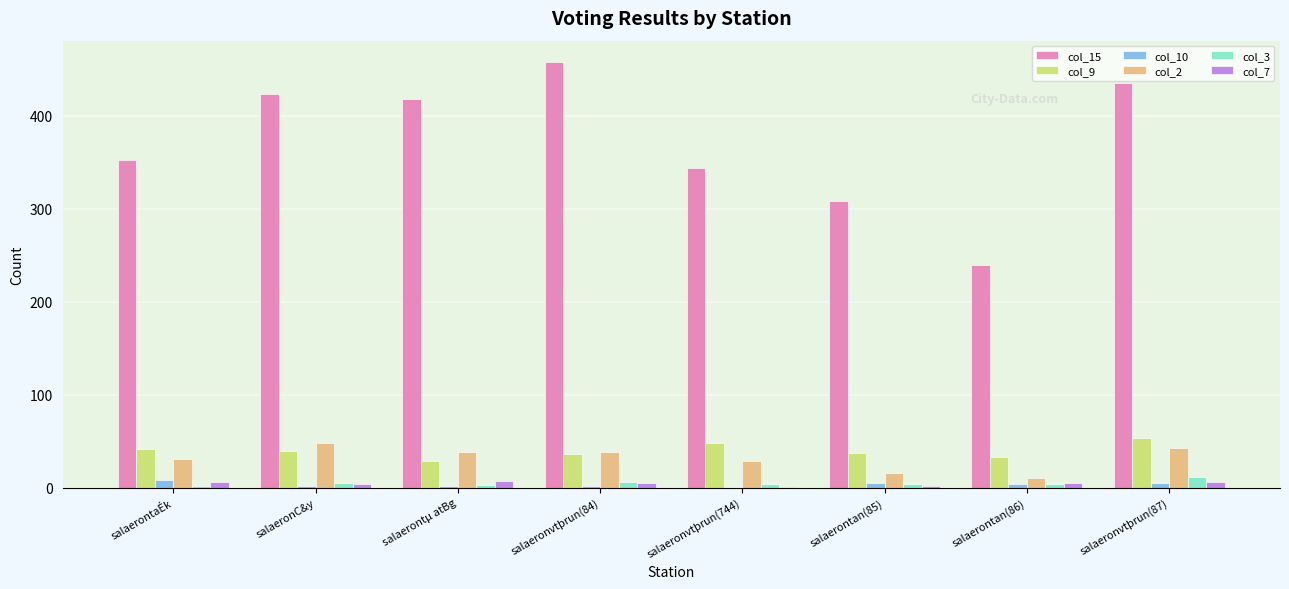

Which category has the highest value across all series?

salaeronvtþrun(84)